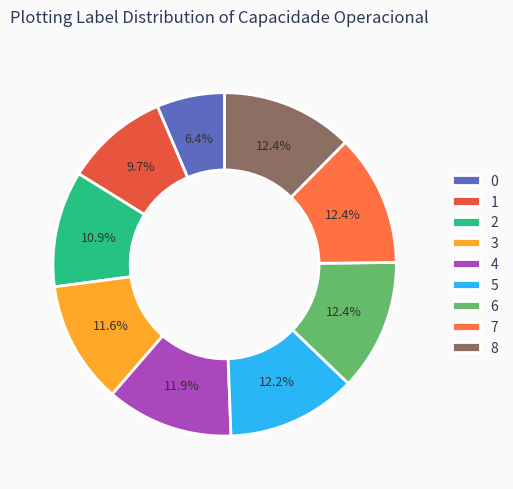

How many segments does this pie chart have?

9